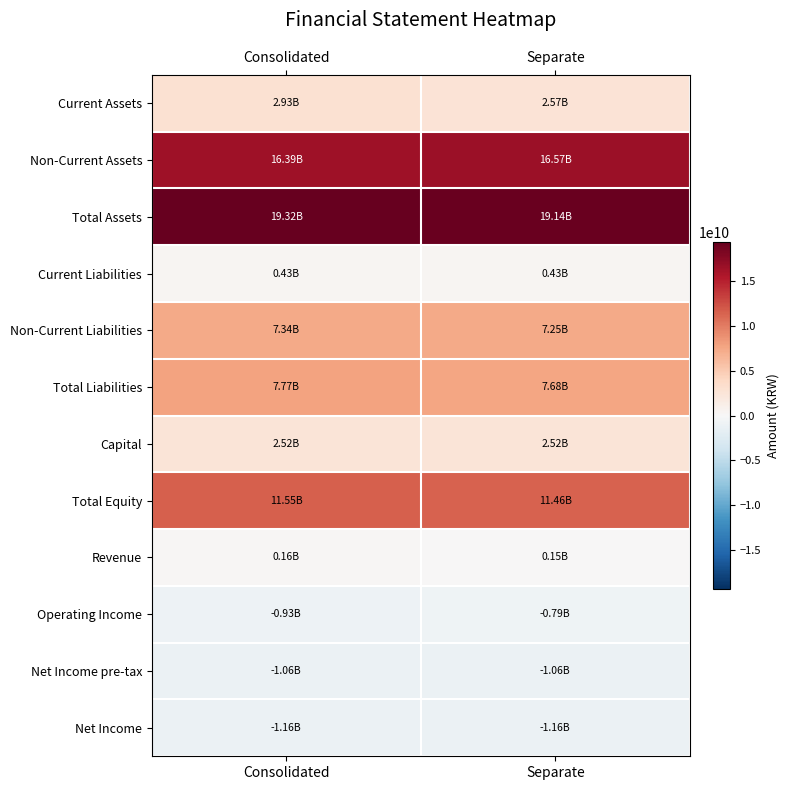

Which series has the largest range (max minus min)?

Current Assets